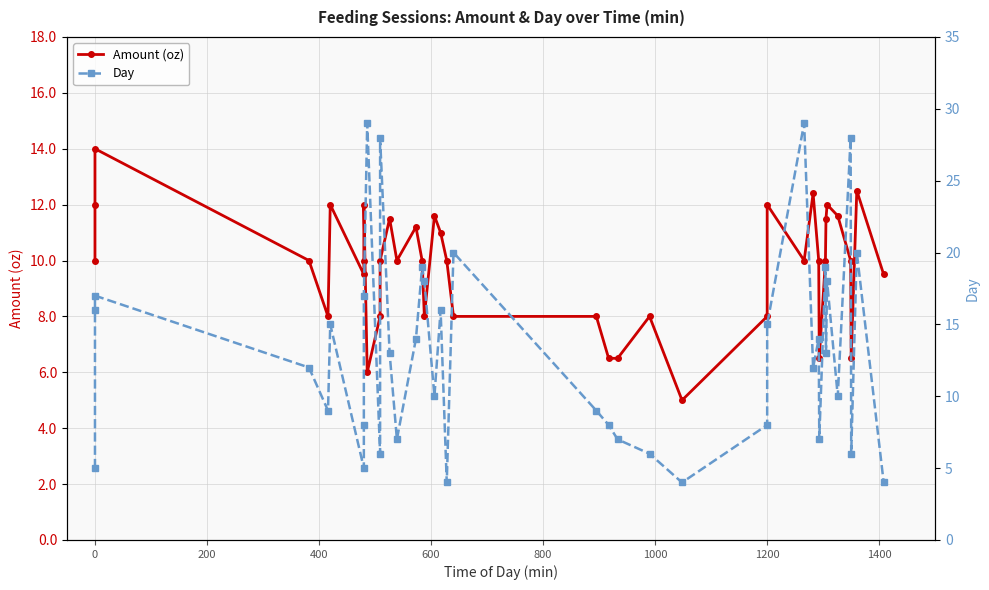

True or false: Day and Amount (oz) intersect in this chart.

True